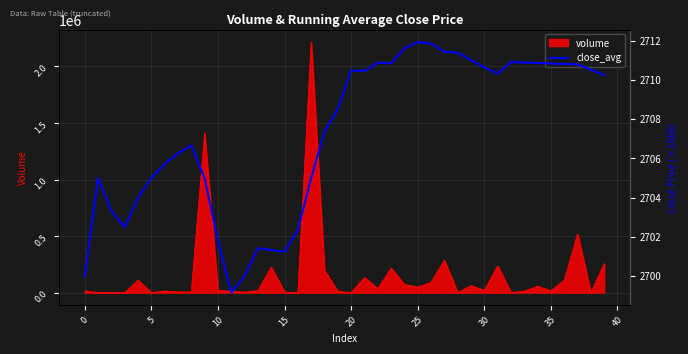

What value does the data have at 21?

2710.5